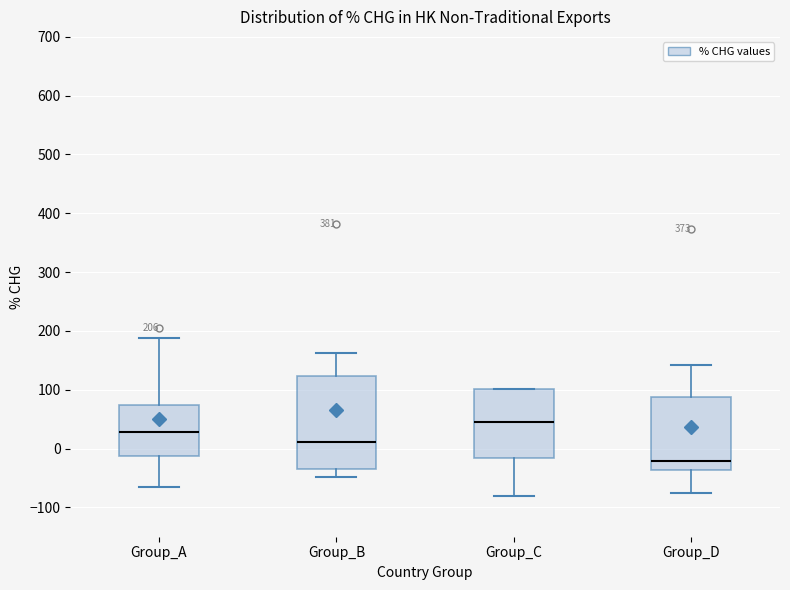

Comparing the boxes themselves (not the whiskers), which one is the tallest?

Group_B